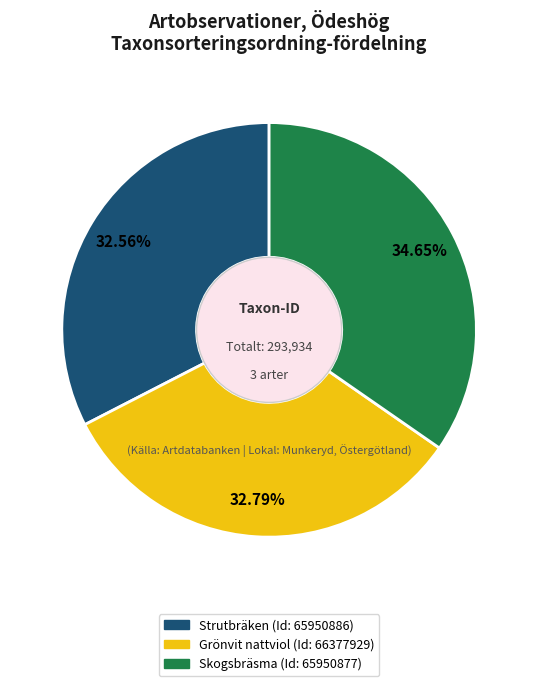

Approximately how many times larger is the value at Grönvit nattviol (Id: 66377929) compared to Skogsbräsma (Id: 65950877)?

0.9